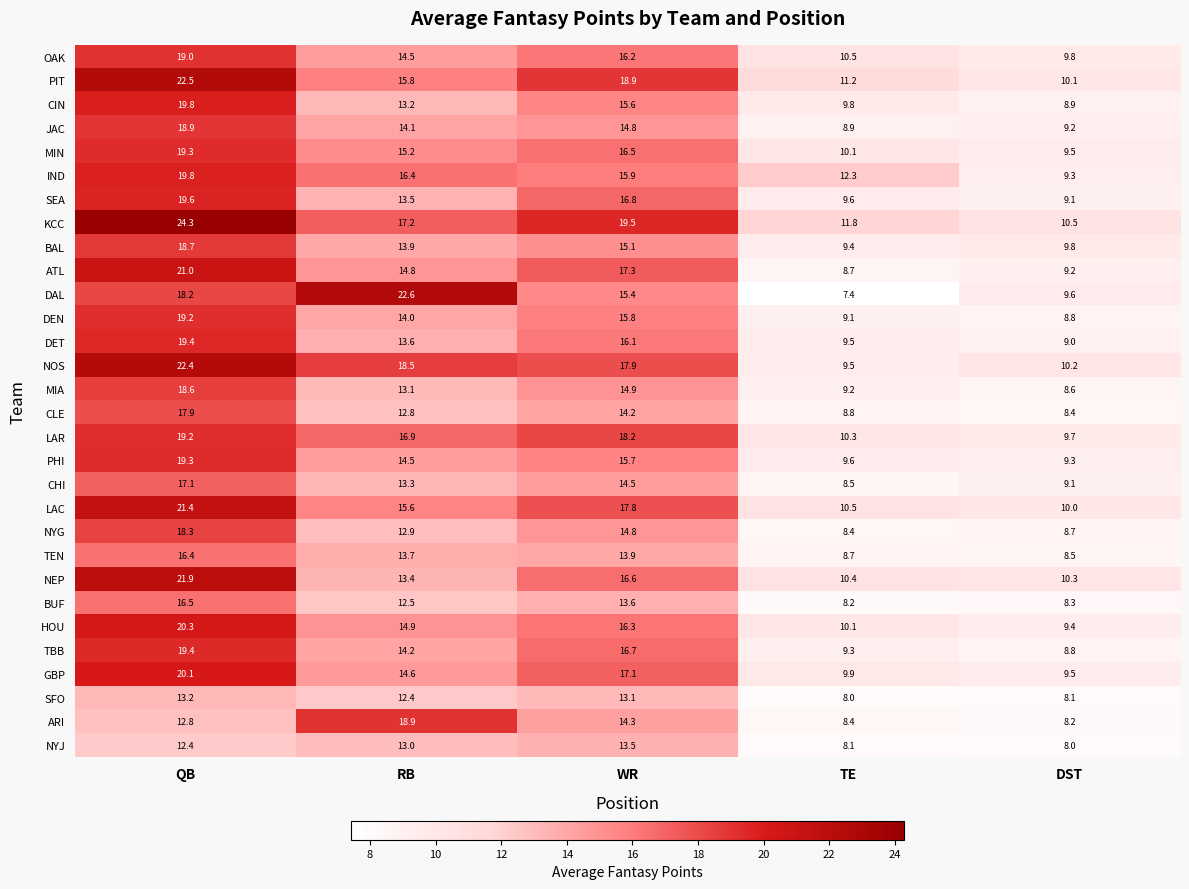

Between QB and WR, which series saw the biggest shift?

NEP